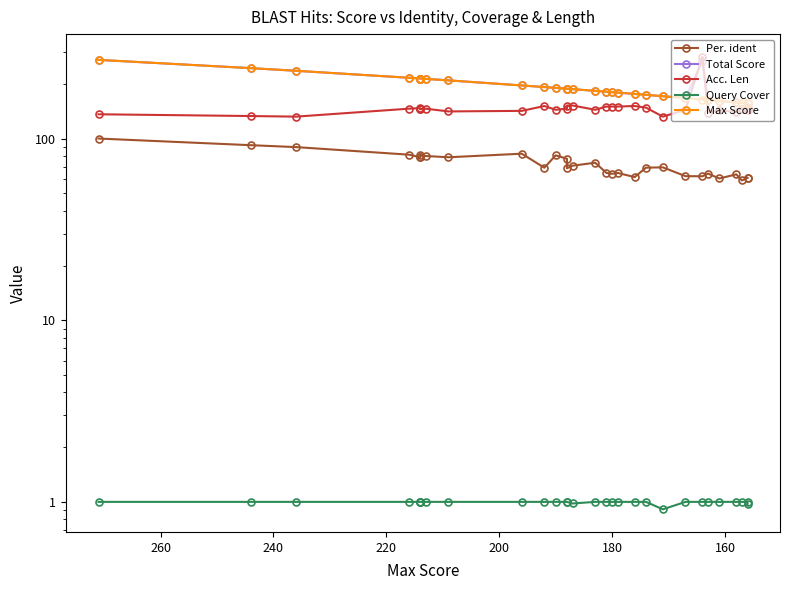

Does the chart display data point markers on the line(s)?

Yes